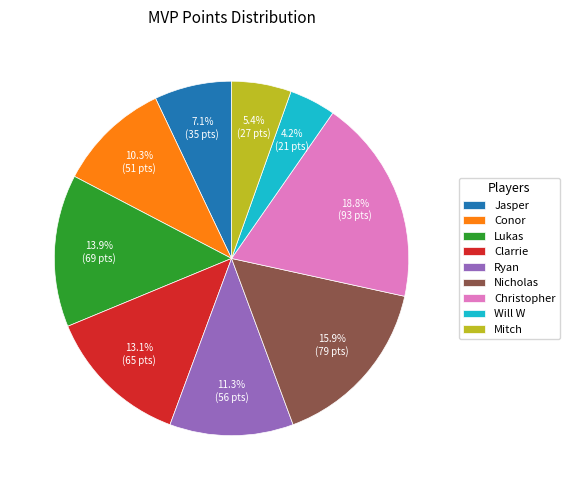

To the nearest percent, what is the difference between the Jasper and Nicholas slice percentages?

9%